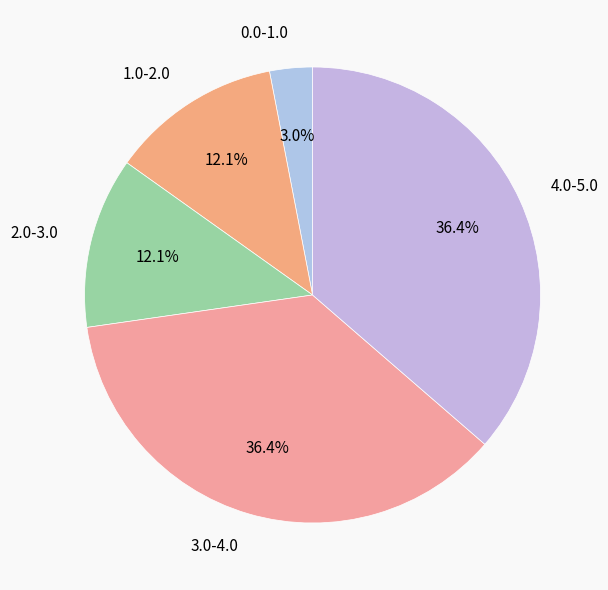

Is it true that 0.0-1.0 is 3% of the pie?

True